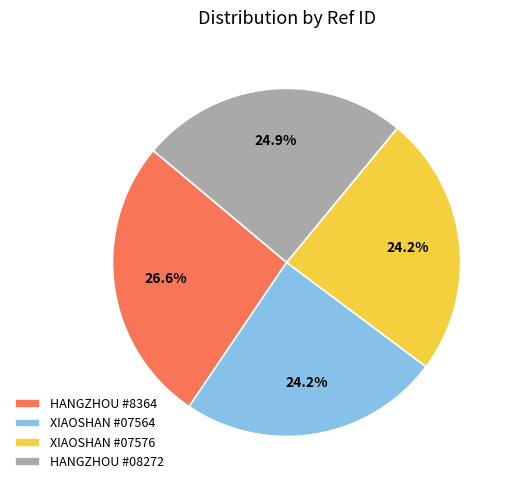

The HANGZHOU #08272 slice represents 25% of the pie. True or false?

True